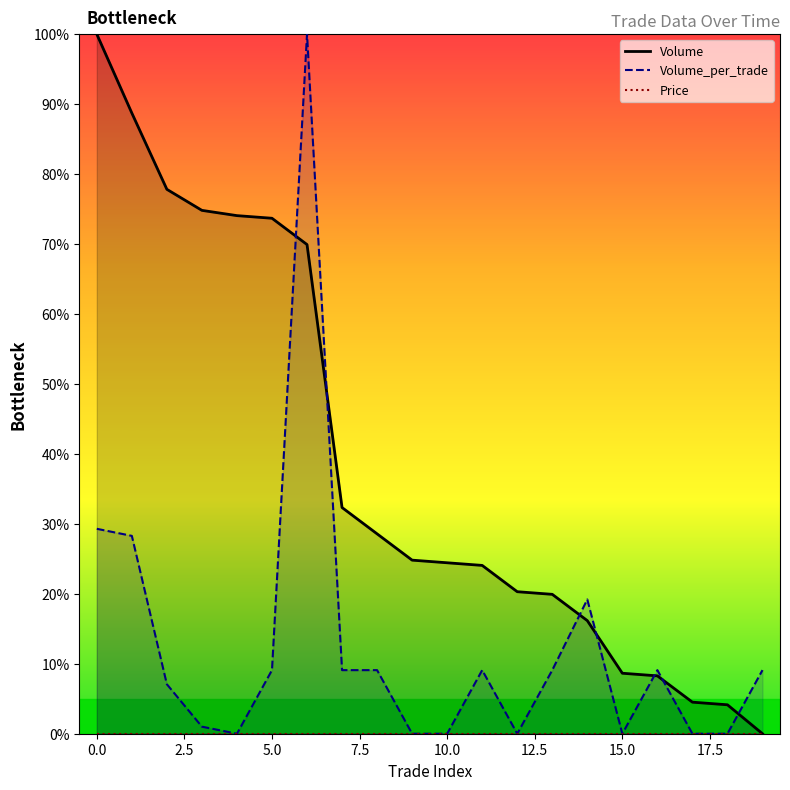

What is the total value across all series at 11?

33.2